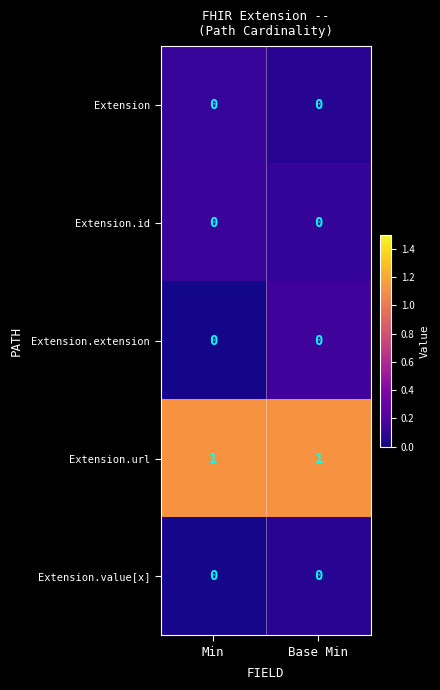

The value of Extension.value[x] at Base Min is 0. True or false?

True